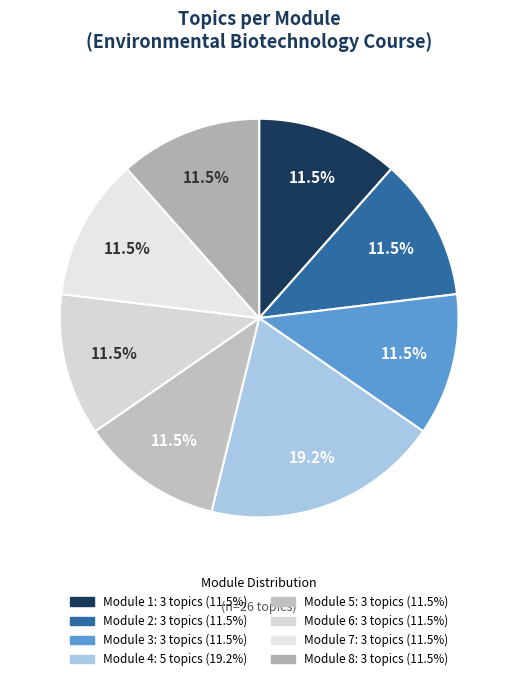

What is the largest slice in the pie chart?

Module 4: Bioremediation and its Applications